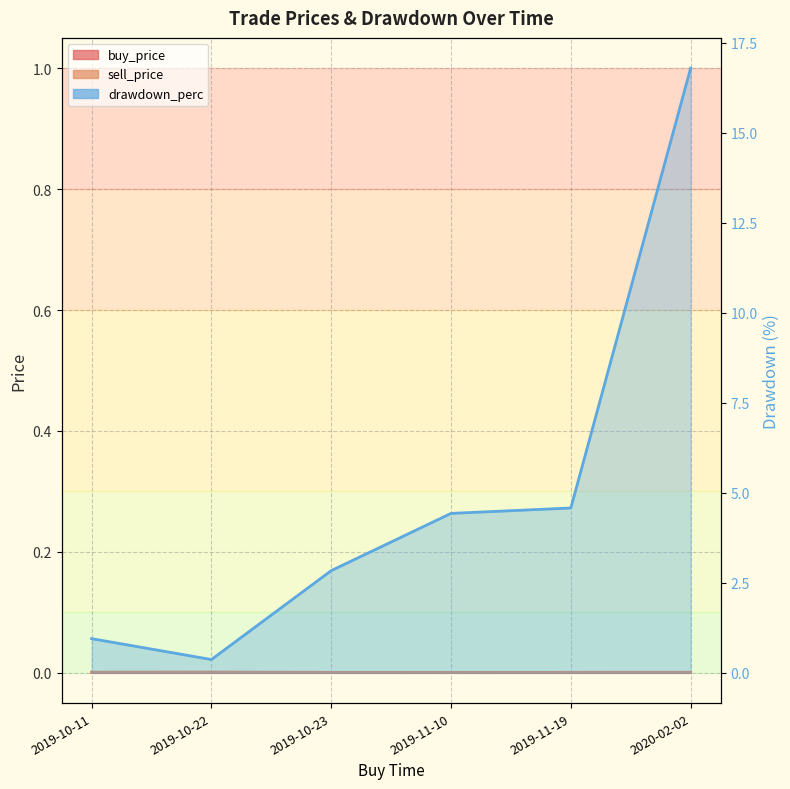

Reading left to right, transcribe all the data shown in this chart.

buy_price: 2019-10-11=0.0	2019-10-22=0.0	2019-10-23=0.0	2019-11-10=0.0	2019-11-19=0.0	2020-02-02=0.0
sell_price: 2019-10-11=0.0	2019-10-22=0.0	2019-10-23=0.0	2019-11-10=0.0	2019-11-19=0.0	2020-02-02=0.0
drawdown_perc: 2019-10-11=0.9	2019-10-22=0.4	2019-10-23=2.8	2019-11-10=4.4	2019-11-19=4.6	2020-02-02=16.8